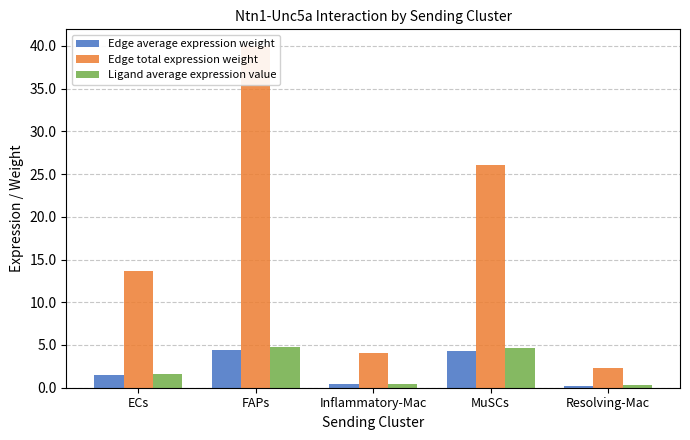

Reading right to left, list all the values displayed in this chart.

Edge average expression weight: Resolving-Mac=0.3	MuSCs=4.3	Inflammatory-Mac=0.4	FAPs=4.4	ECs=1.5
Edge total expression weight: Resolving-Mac=2.3	MuSCs=26.1	Inflammatory-Mac=4.0	FAPs=39.9	ECs=13.6
Ligand average expression value: Resolving-Mac=0.3	MuSCs=4.6	Inflammatory-Mac=0.5	FAPs=4.7	ECs=1.6